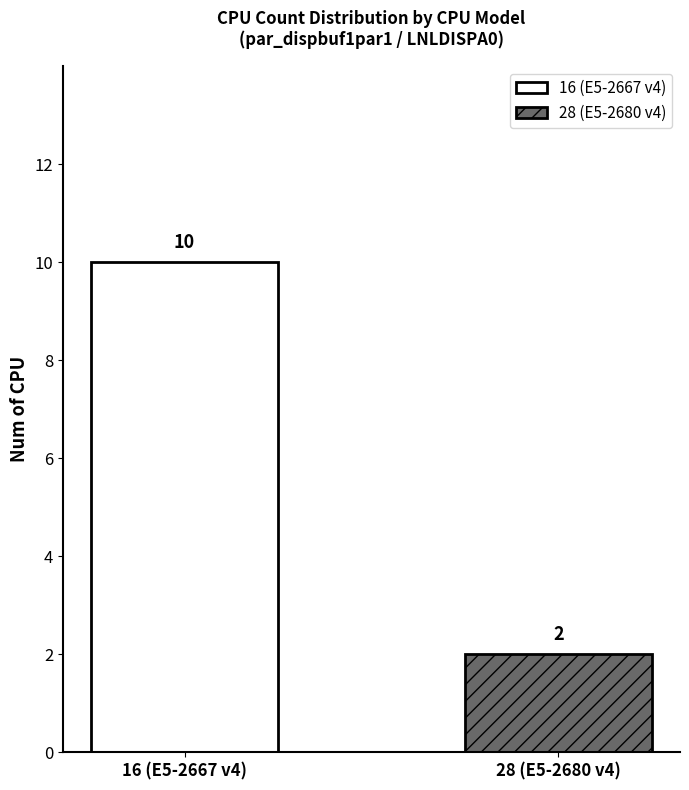

Which series has the largest range (max minus min)?

16 (E5-2667 v4)